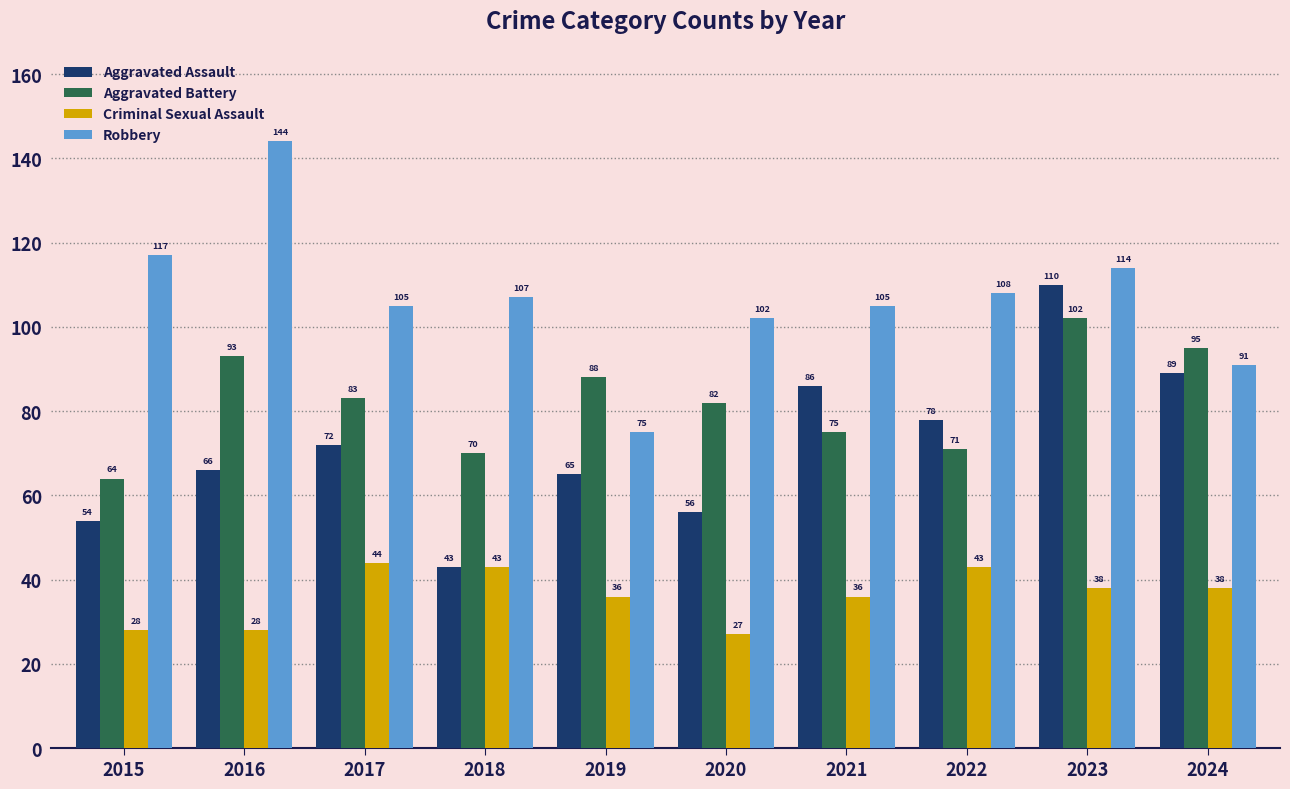

How many groups of bars are there?

10